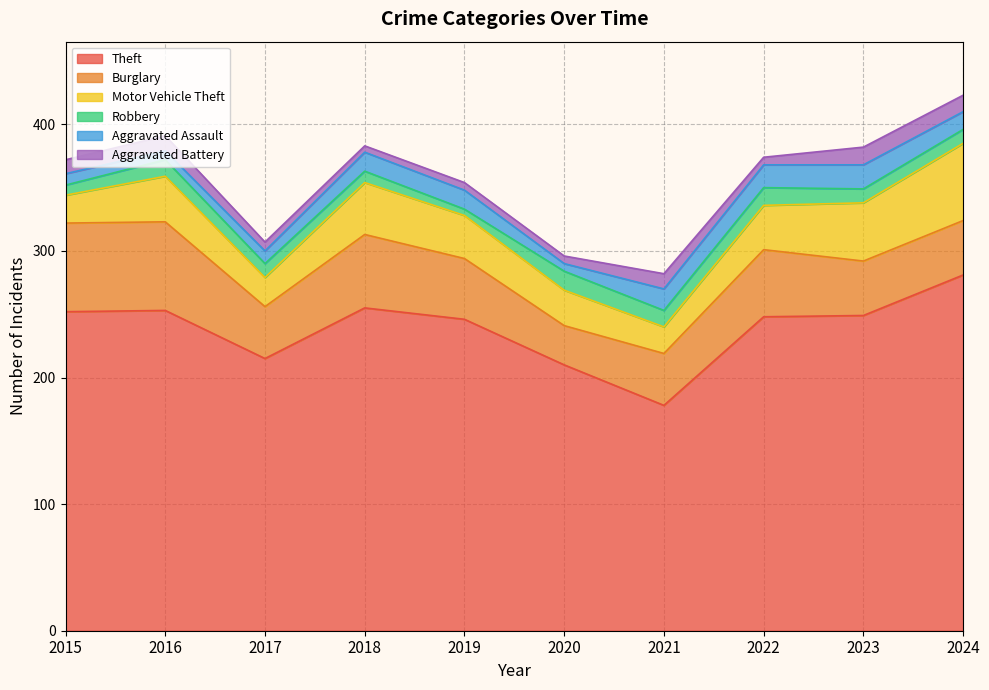

Rank the series at 2017 from highest to lowest value.

Theft, Burglary, Motor Vehicle Theft, Robbery, Aggravated Assault, Aggravated Battery